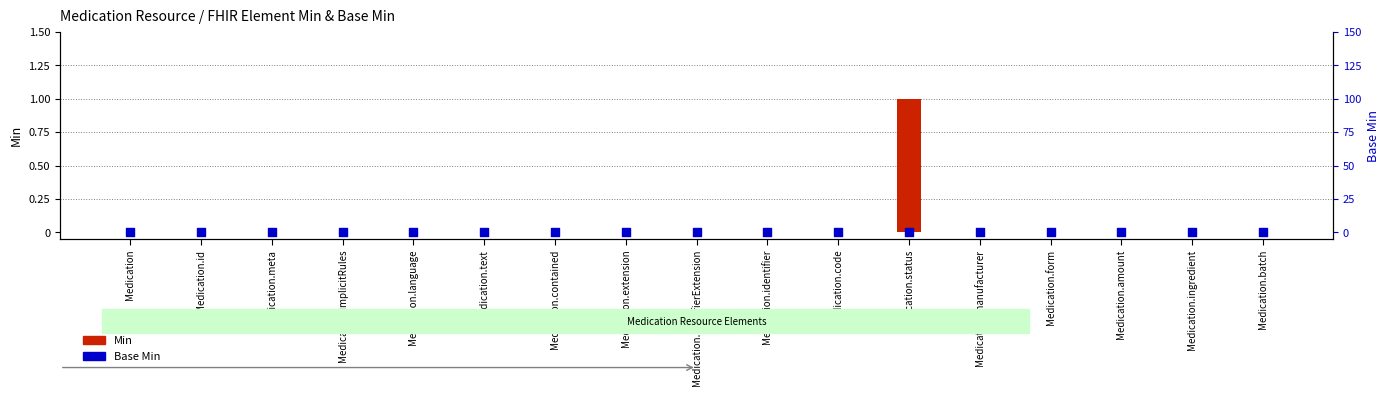

At which category is the sum across all series the highest?

Medication.status